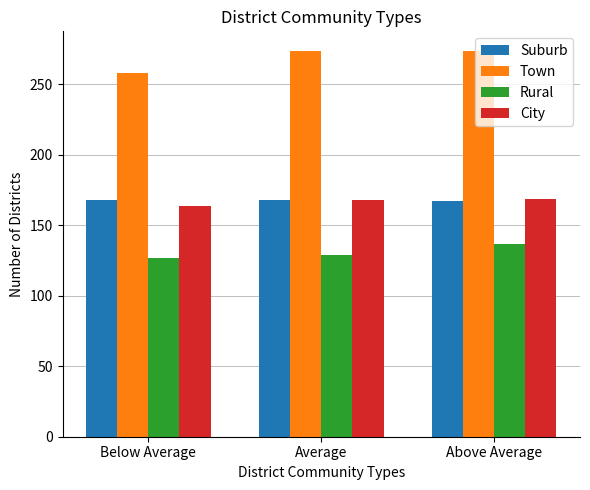

What position from the right is Below Average?

3